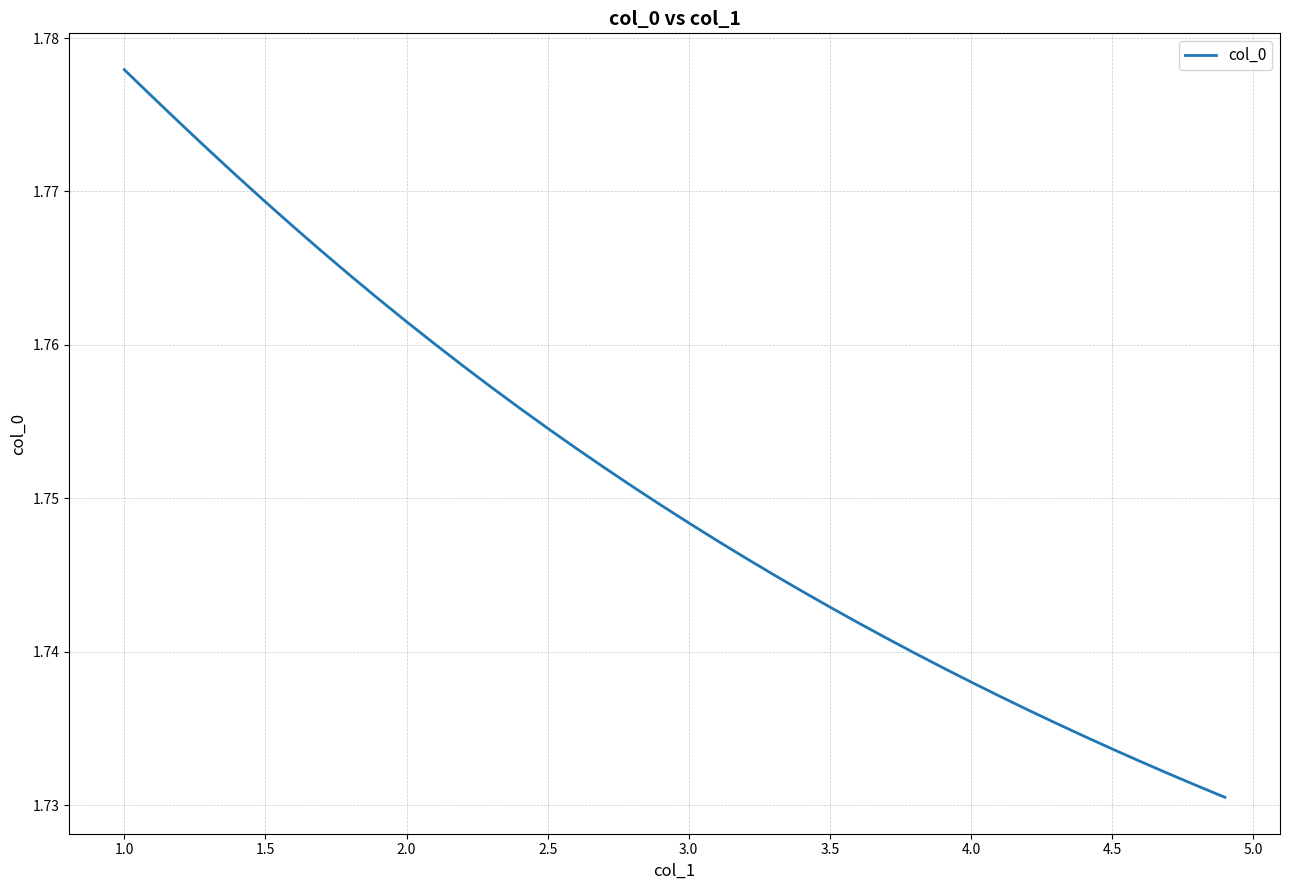

Which label corresponds to the largest value in the chart?

1.0